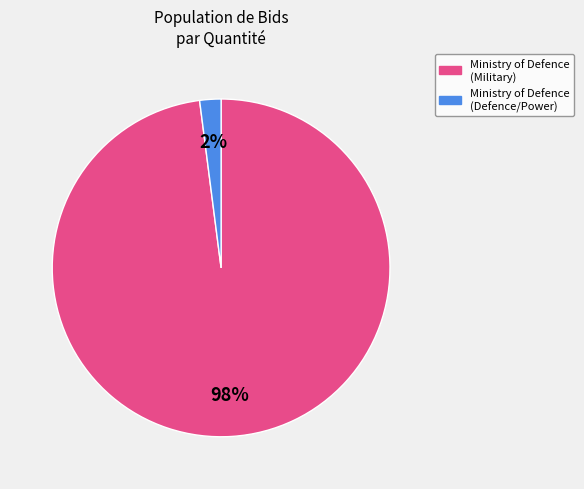

What is the majority slice?

Ministry of Defence (Military)